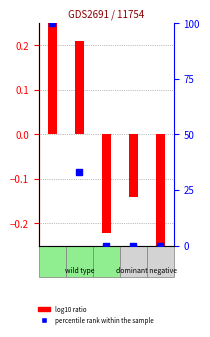

Which series has the largest Y range (max minus min)?

percentile rank within the sample